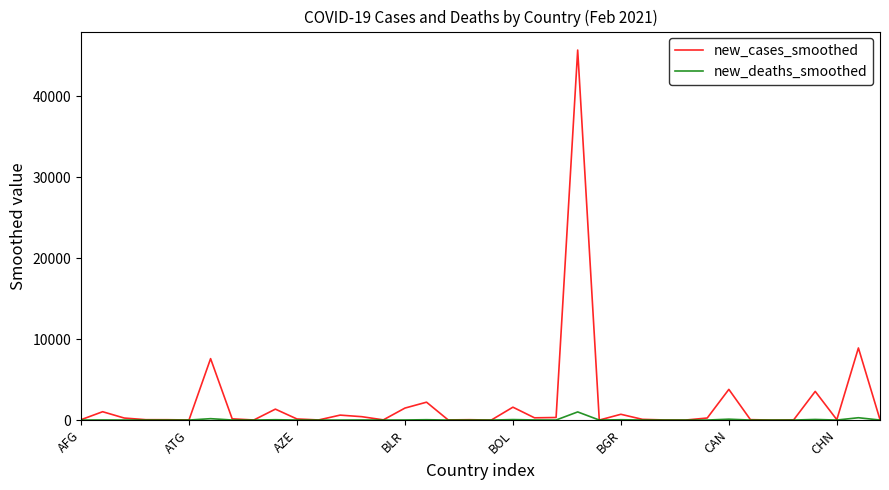

What is the maximum value for new_cases_smoothed?

45701.3